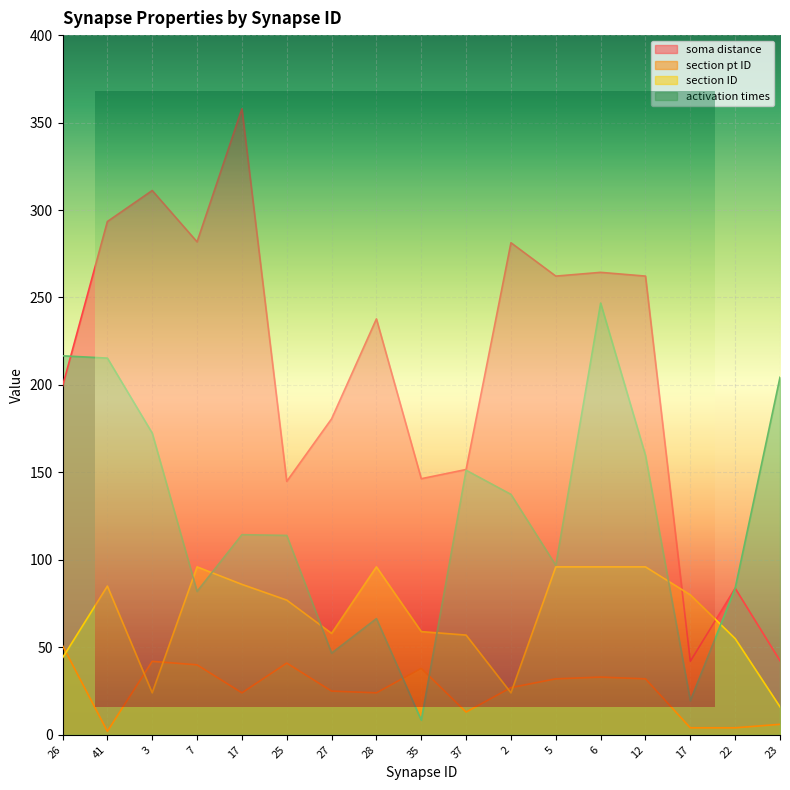

Where is the first local minimum for section ID?

3